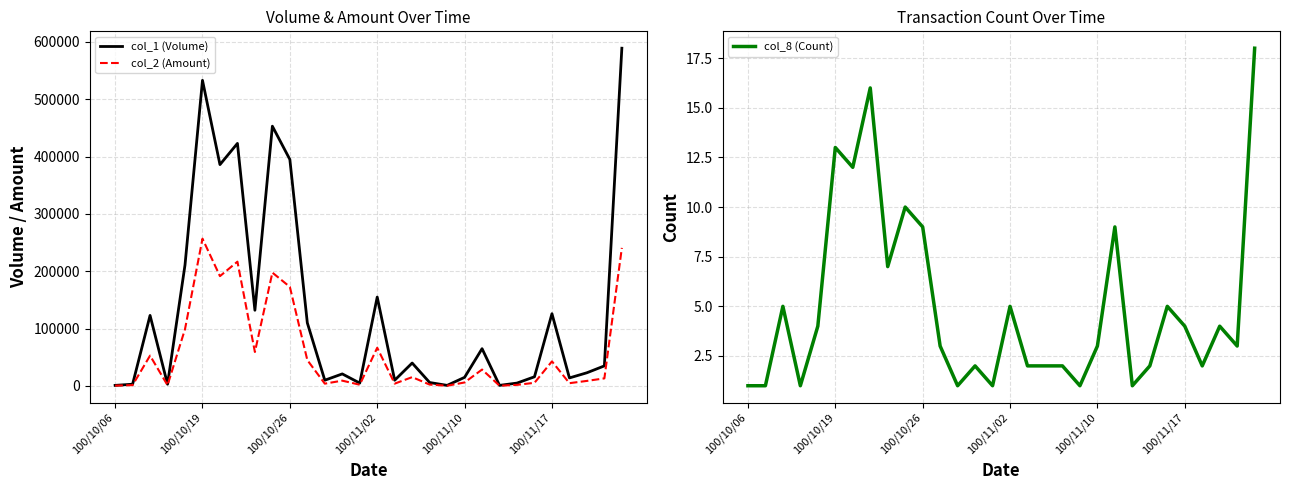

What value does the col_1 (Volume) series have at 100/11/10?

15000